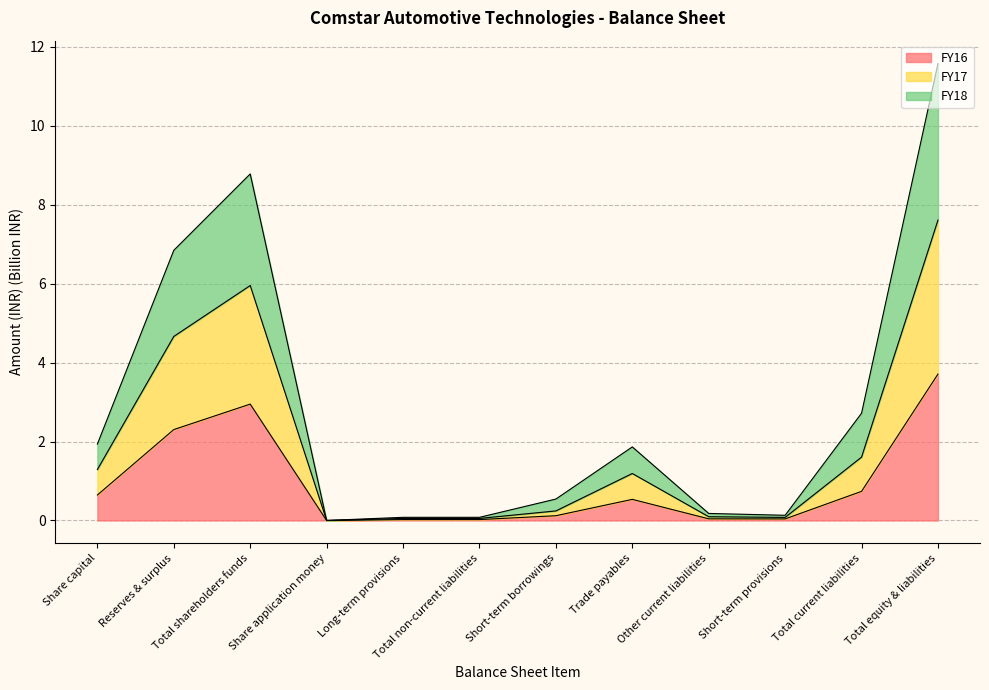

Is it true that FY16 equals 0.0 at Total non-current liabilities?

True